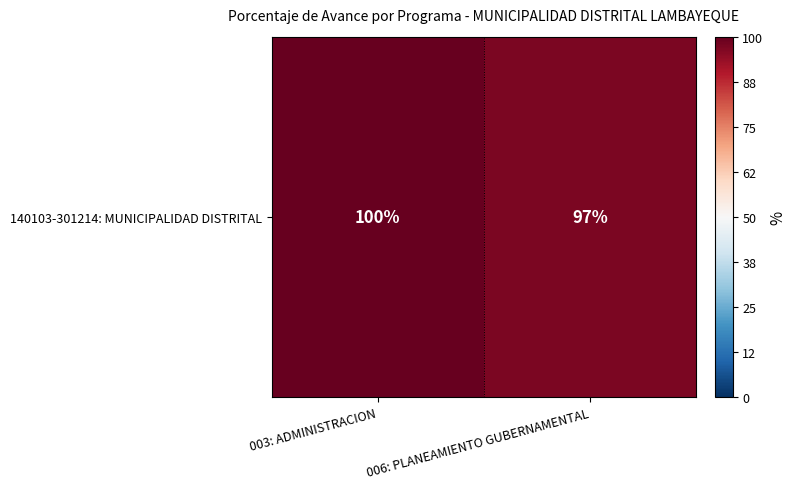

Between 006: PLANEAMIENTO GUBERNAMENTAL and 003: ADMINISTRACION, which is larger?

003: ADMINISTRACION